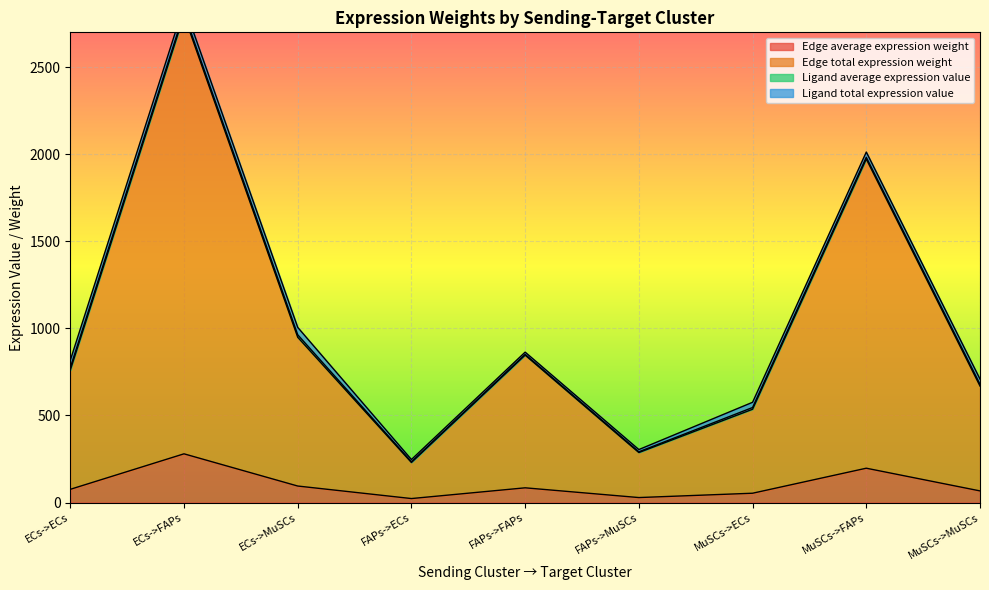

How many values in the Edge average expression weight series are below 76?

4